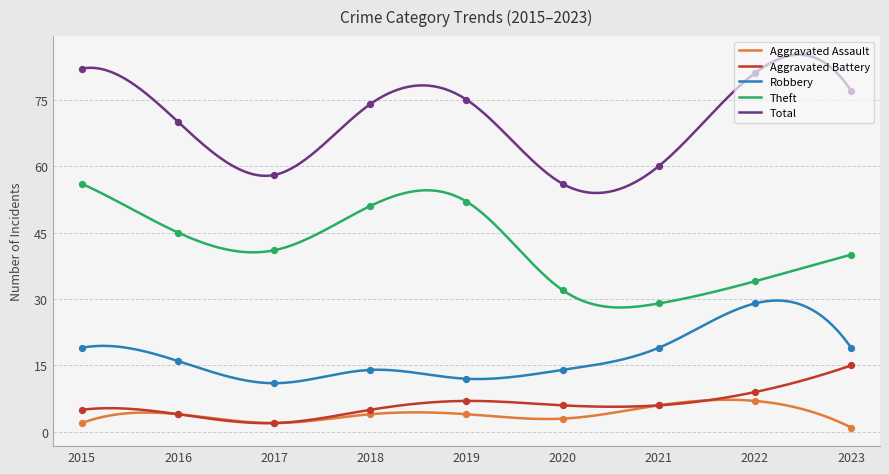

What are all the series names shown in the legend?

Aggravated Assault, Aggravated Battery, Robbery, Theft, Total